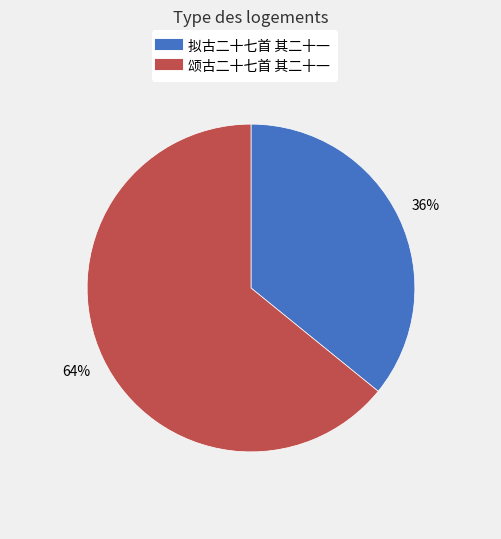

What is the smallest slice in the pie chart?

拟古二十七首 其二十一